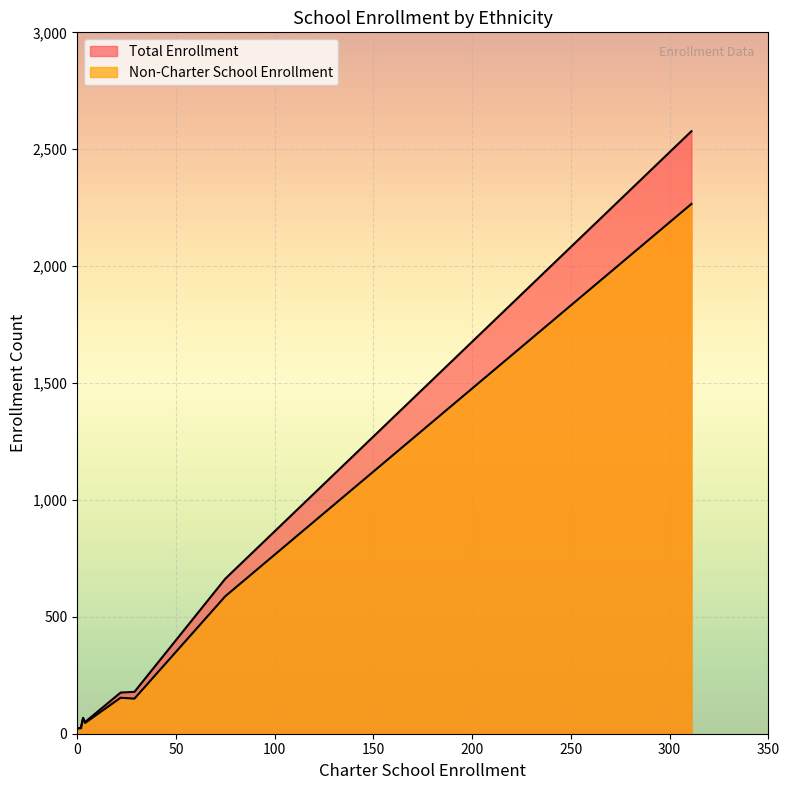

Which series has the largest total across all categories?

Total Enrollment